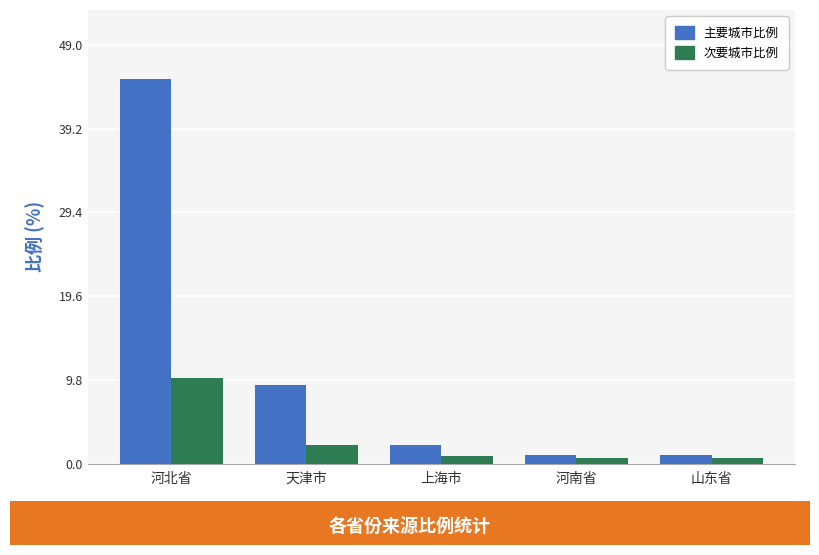

Is it true that 次要城市比例 equals 16.4 at 河北省?

False